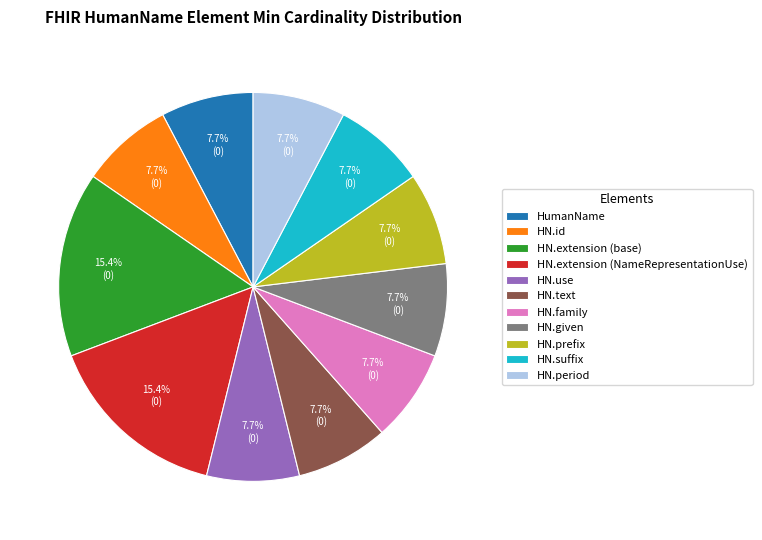

Combined, what portion of the pie is HN.extension (base) and HN.suffix?

23.1%